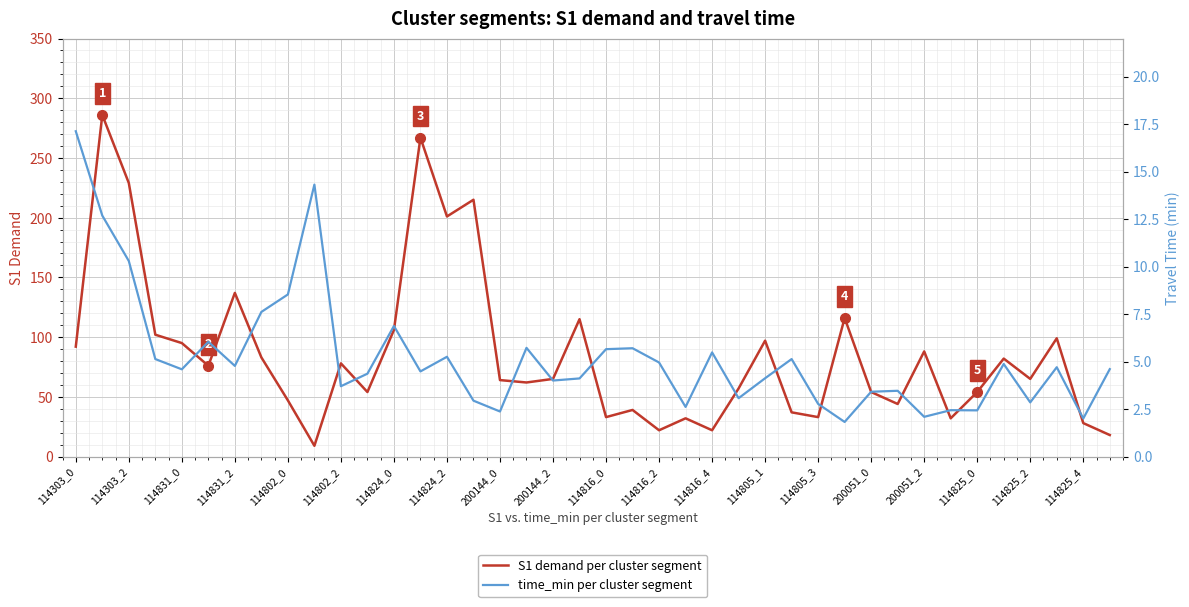

Is this an area chart (filled region under the line)?

No